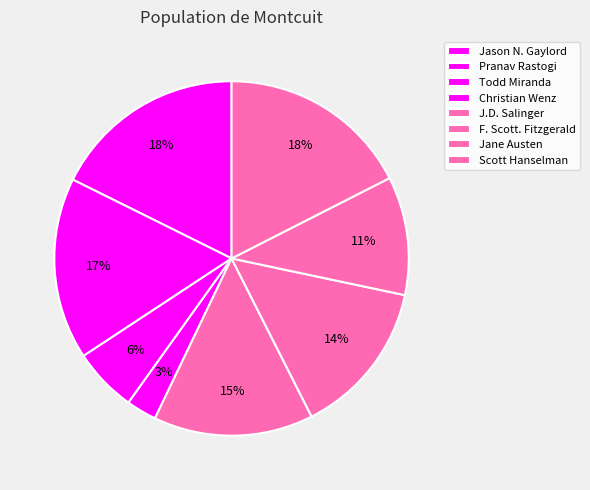

Which has a higher value, F. Scott. Fitzgerald or J.D. Salinger?

J.D. Salinger